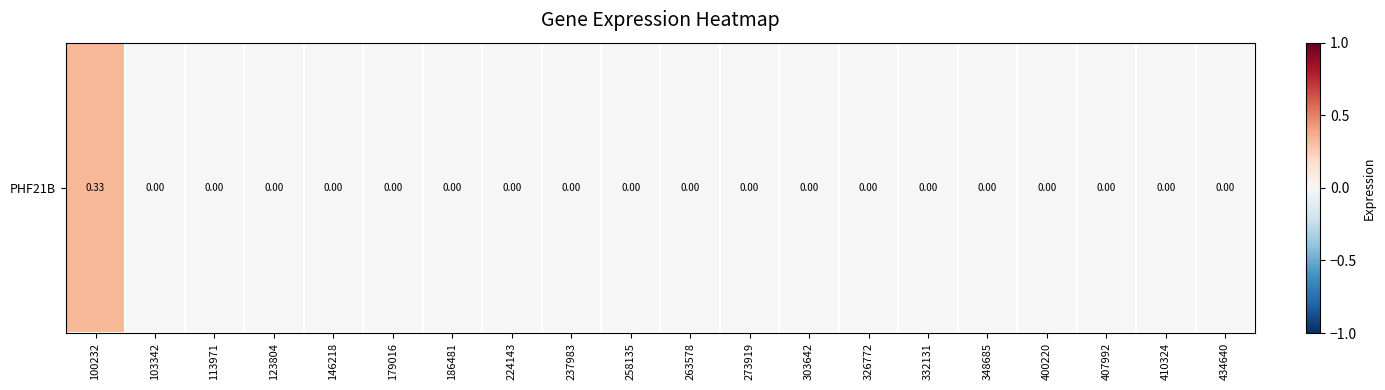

Reading right to left, list all the values displayed in this chart.

0.0	0.0	0.0	0.0	0.0	0.0	0.0	0.0	0.0	0.0	0.0	0.0	0.0	0.0	0.0	0.0	0.0	0.0	0.0	0.3